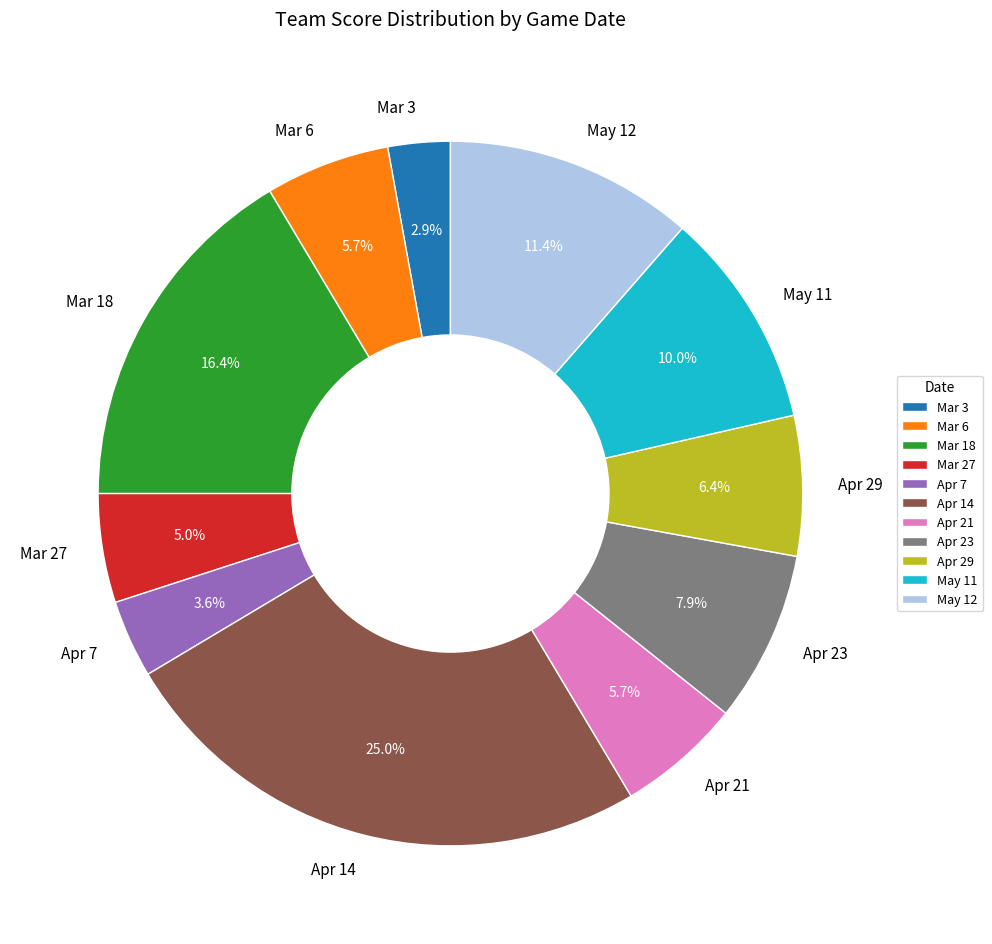

True or false: Mar 6 accounts for 6% of the total.

True